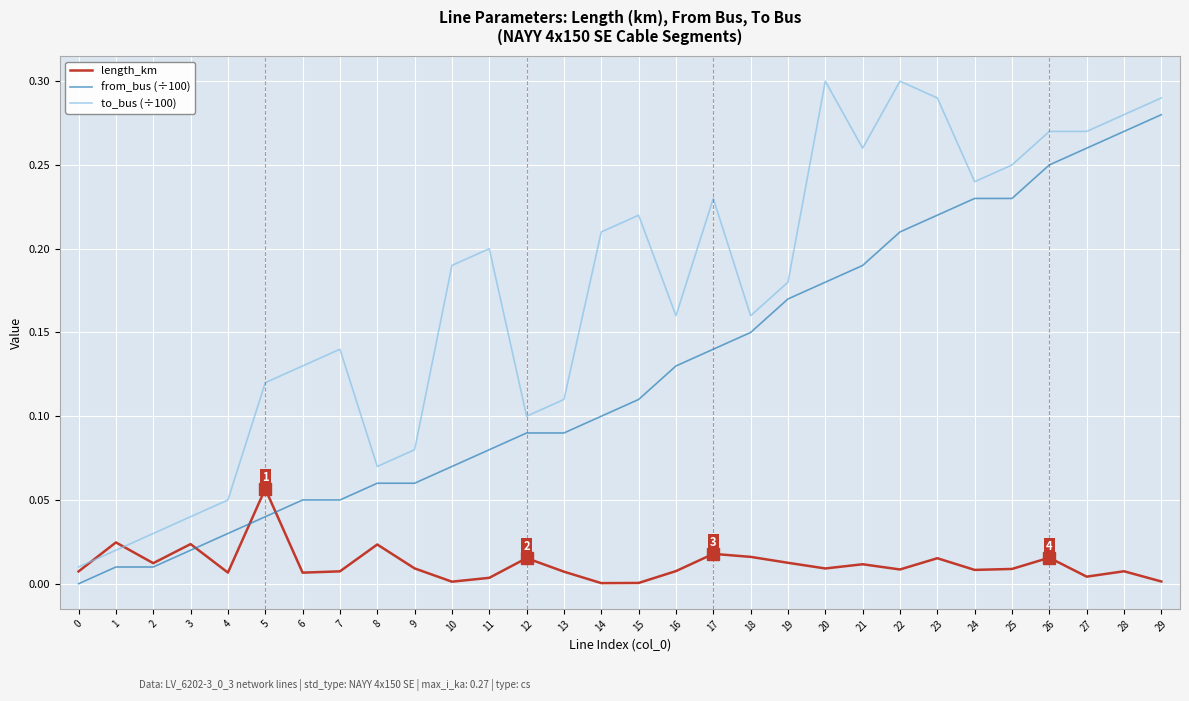

At which category is the sum across all series the highest?

29